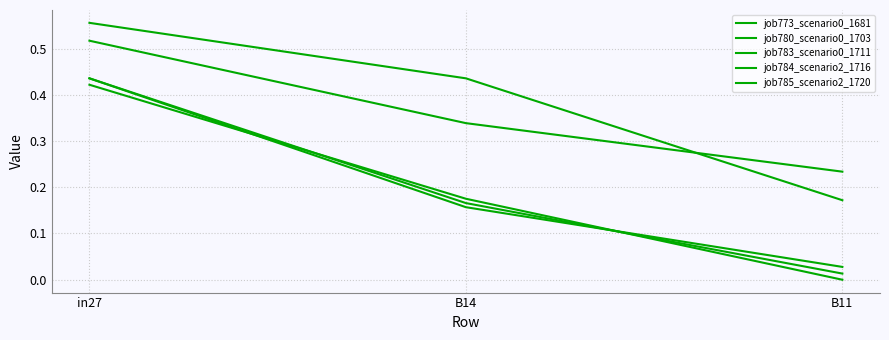

What is the sum of all job785_scenario2_1720 values?

1.2